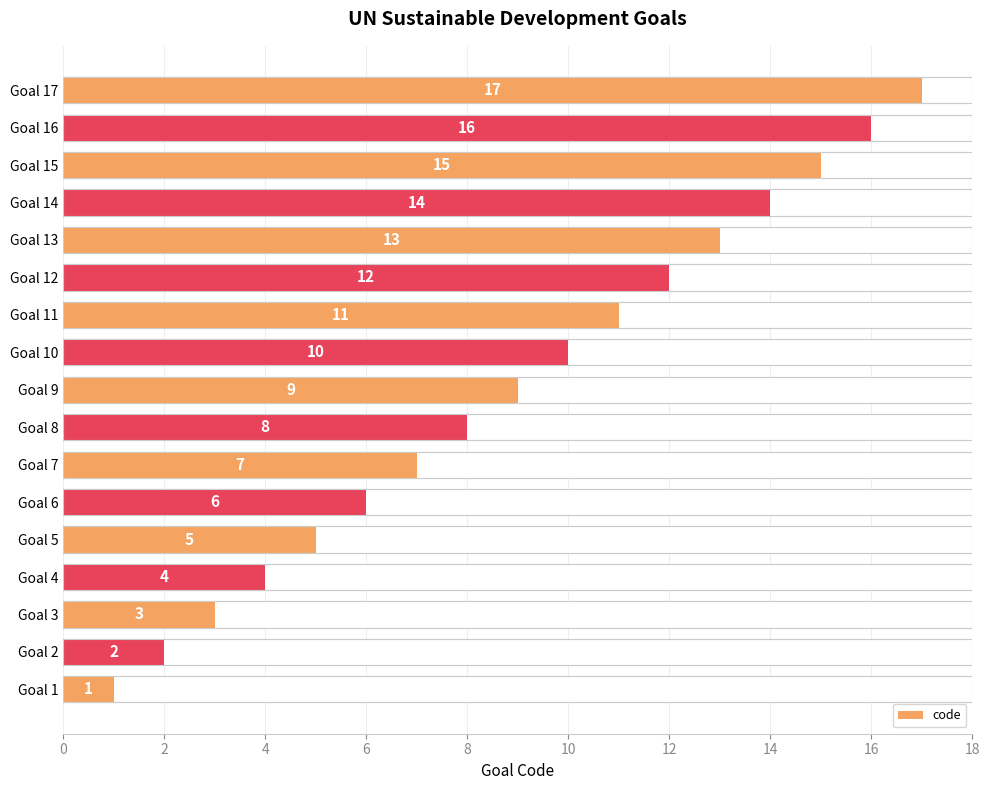

What is the sum of all values?

153